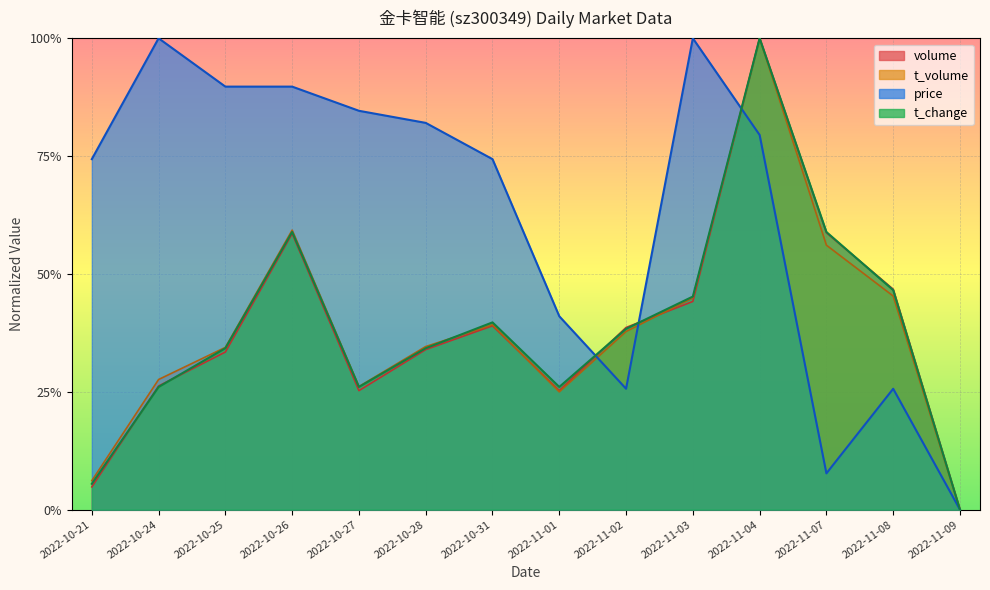

What is the approximate value of t_volume at 2022-10-24?

0.3